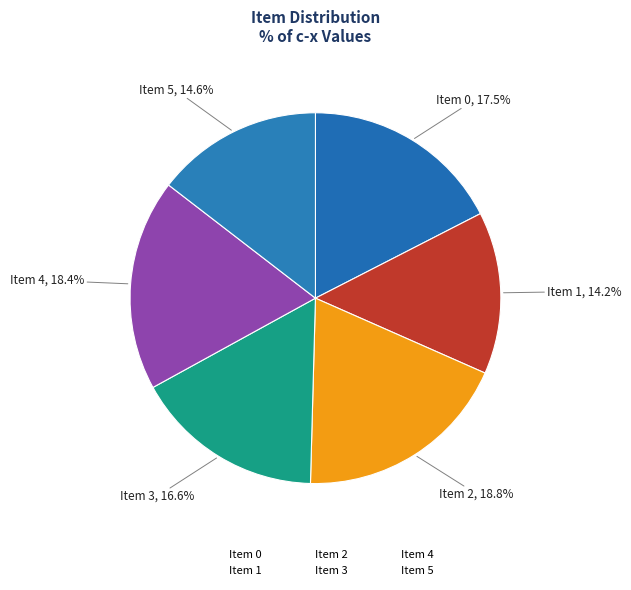

Between Item 3 and Item 1, which is larger?

Item 3